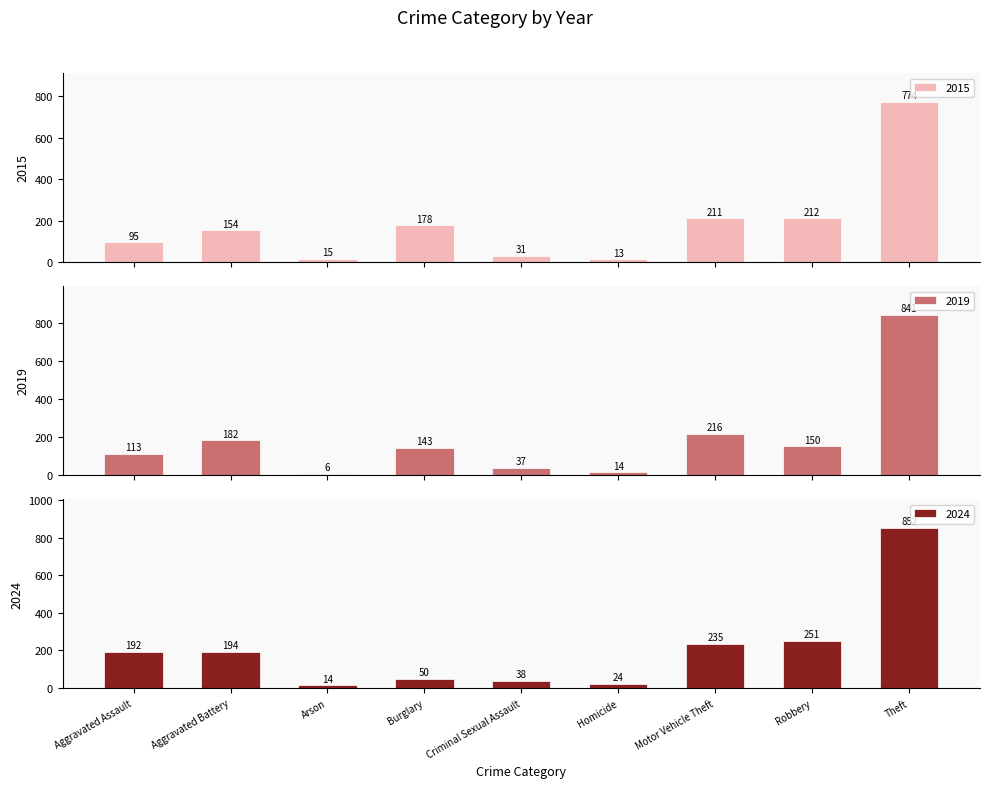

At which label does 2015 first exceed 154?

Burglary